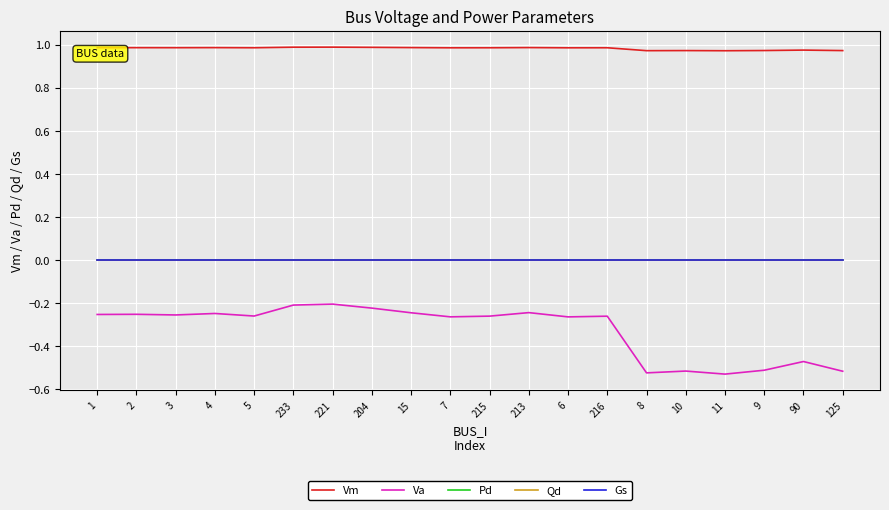

Which series changed the most between 7 and 9?

Va